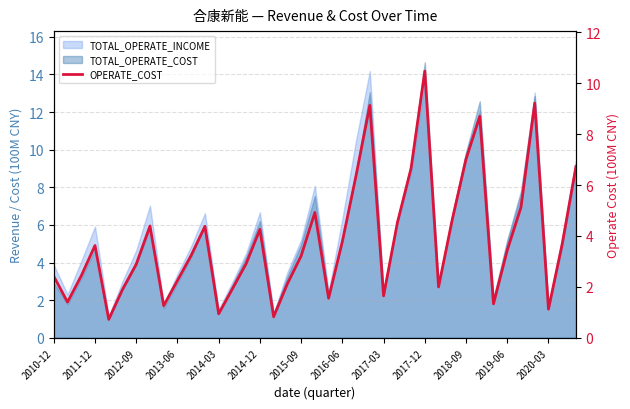

What is the average value?

3.8